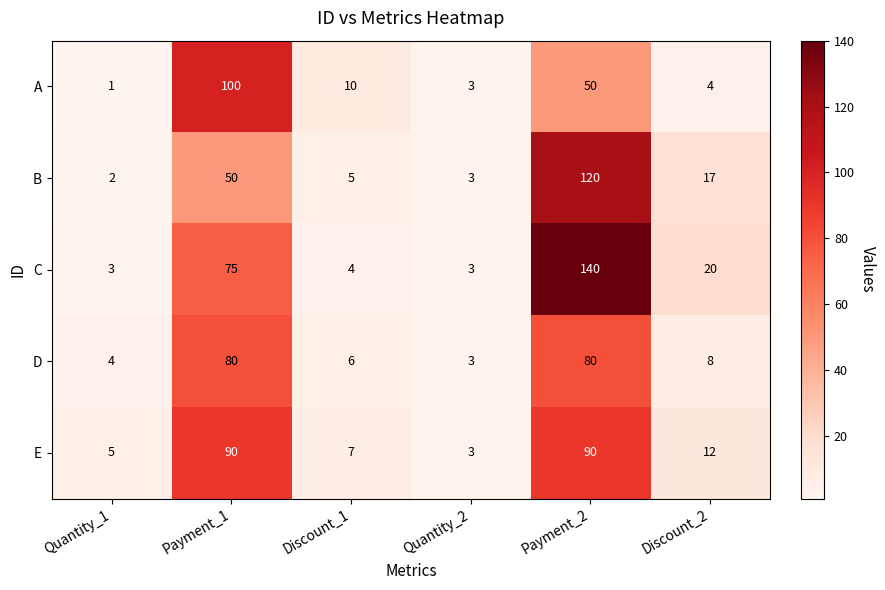

At which label is E closest to 46?

Discount_2